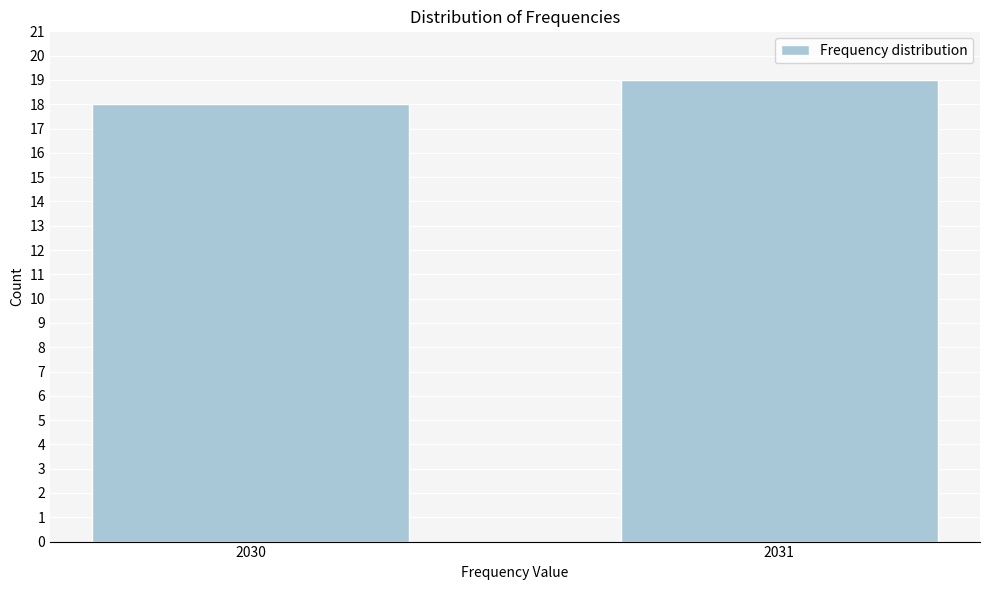

Reading left to right, what are all the values shown in this chart?

18	19